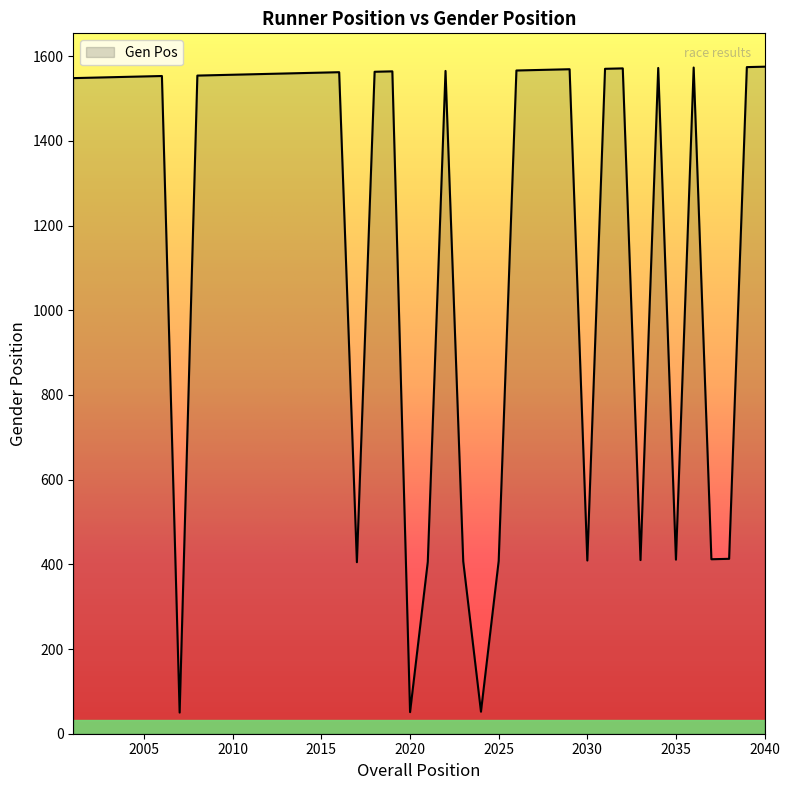

How many lines are shown in the chart?

1